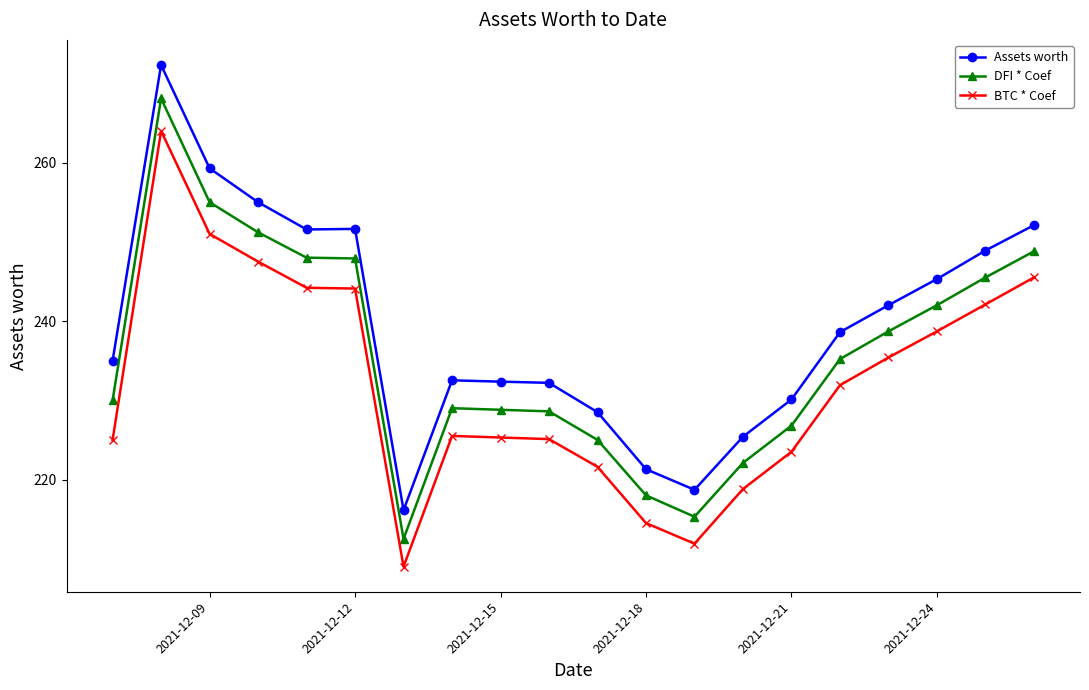

At how many categories does at least one series exceed 237?

10